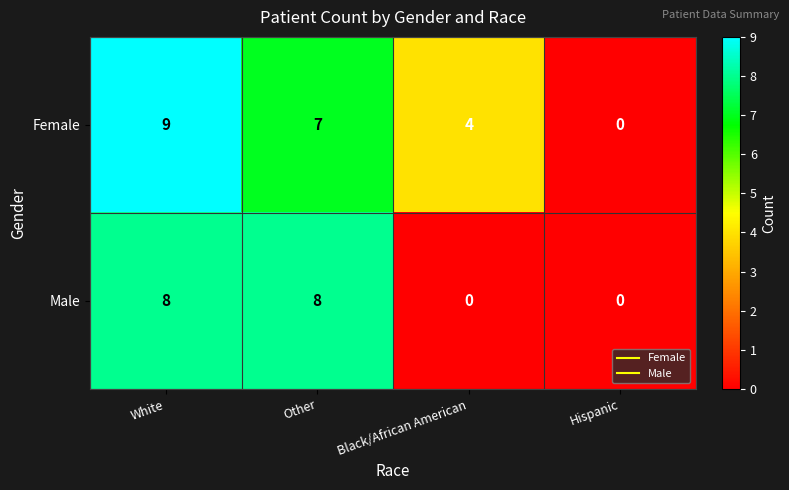

Which series has the largest total across all categories?

Female